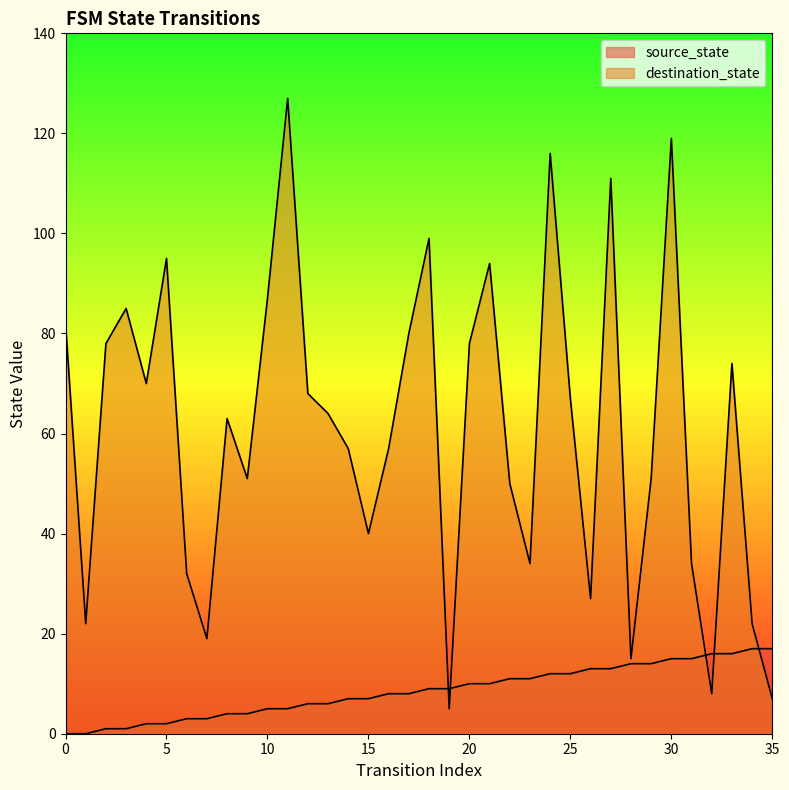

Rank the categories by destination_state value from lowest to highest.

19, 35, 32, 28, 7, 1, 34, 26, 6, 23, 31, 15, 22, 9, 29, 14, 16, 8, 13, 25, 12, 4, 33, 2, 20, 17, 0, 3, 10, 21, 5, 18, 27, 24, 30, 11